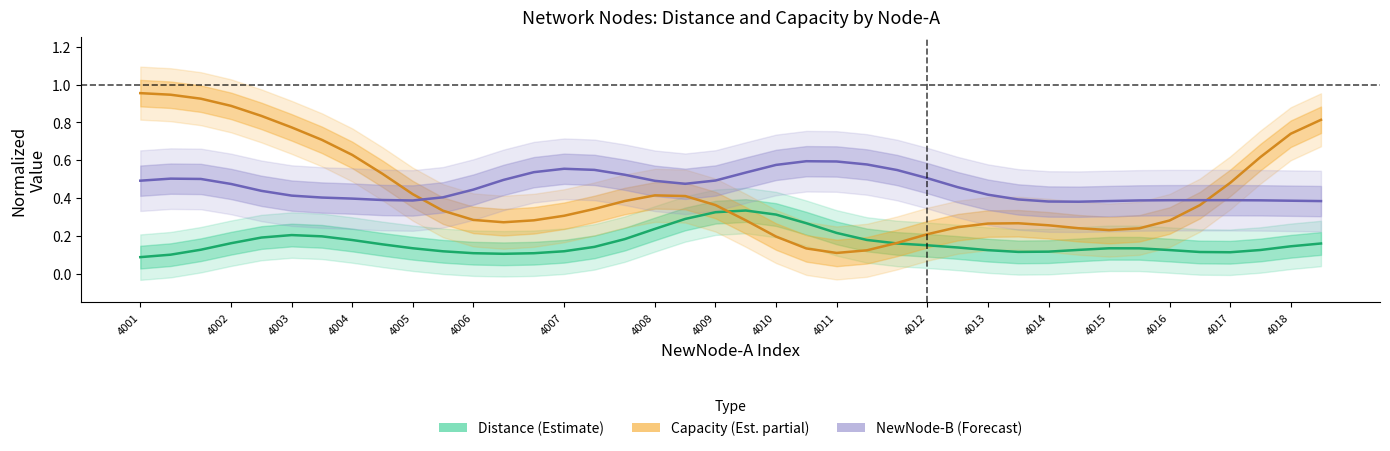

Which label corresponds to the smallest value in the chart?

4001